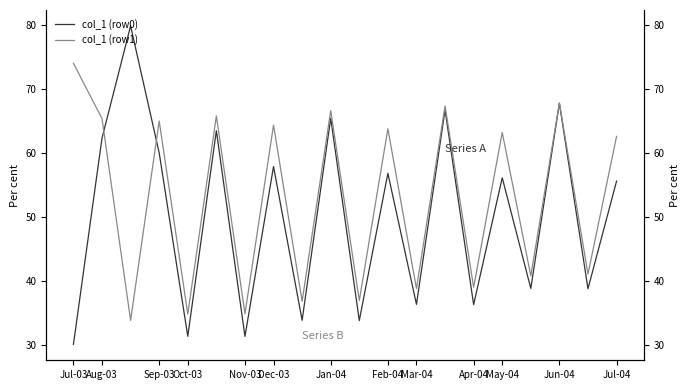

Between which two adjacent categories do col_1 (row1) and col_1 (row0) first intersect?

Aug-03 and Sep-03